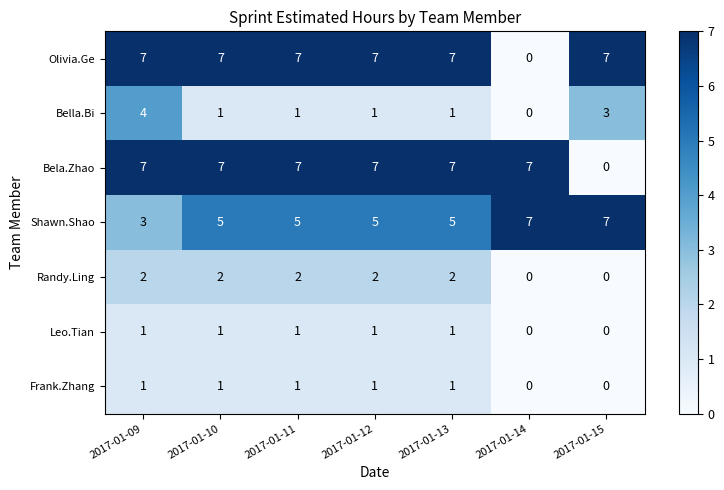

What is the maximum value for Olivia.Ge?

7